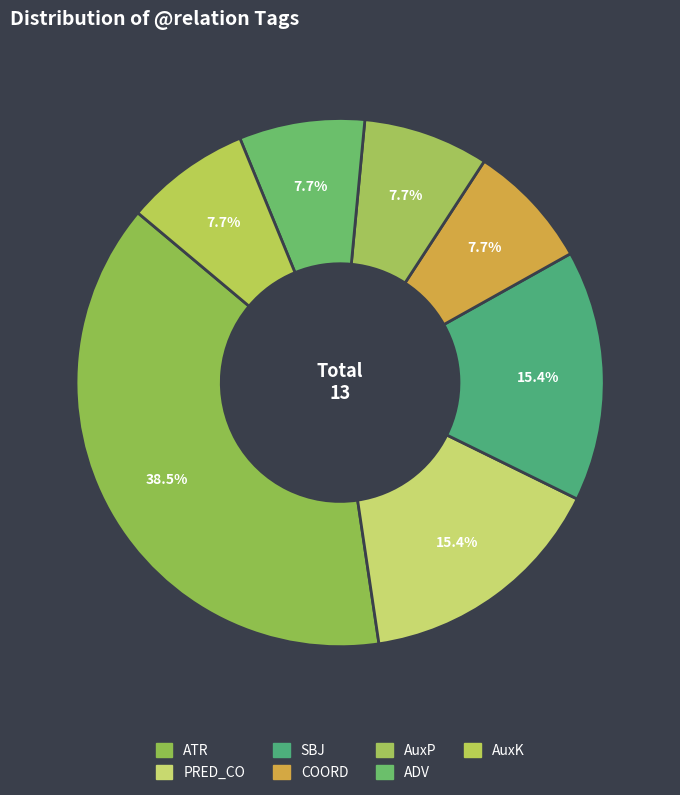

How many slices are in this pie chart?

7